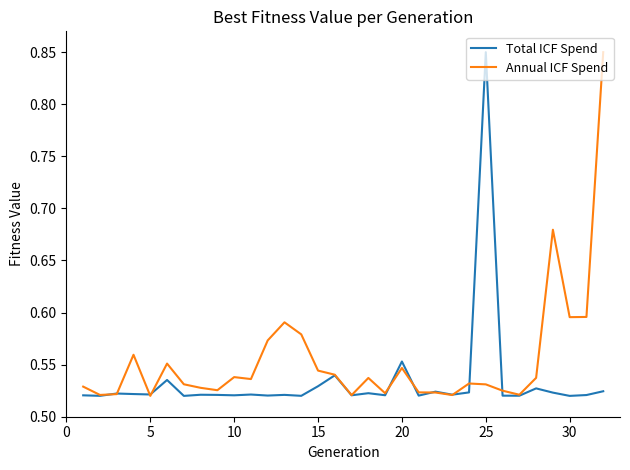

List the series in order of their overall mean, highest first.

Annual ICF Spend, Total ICF Spend